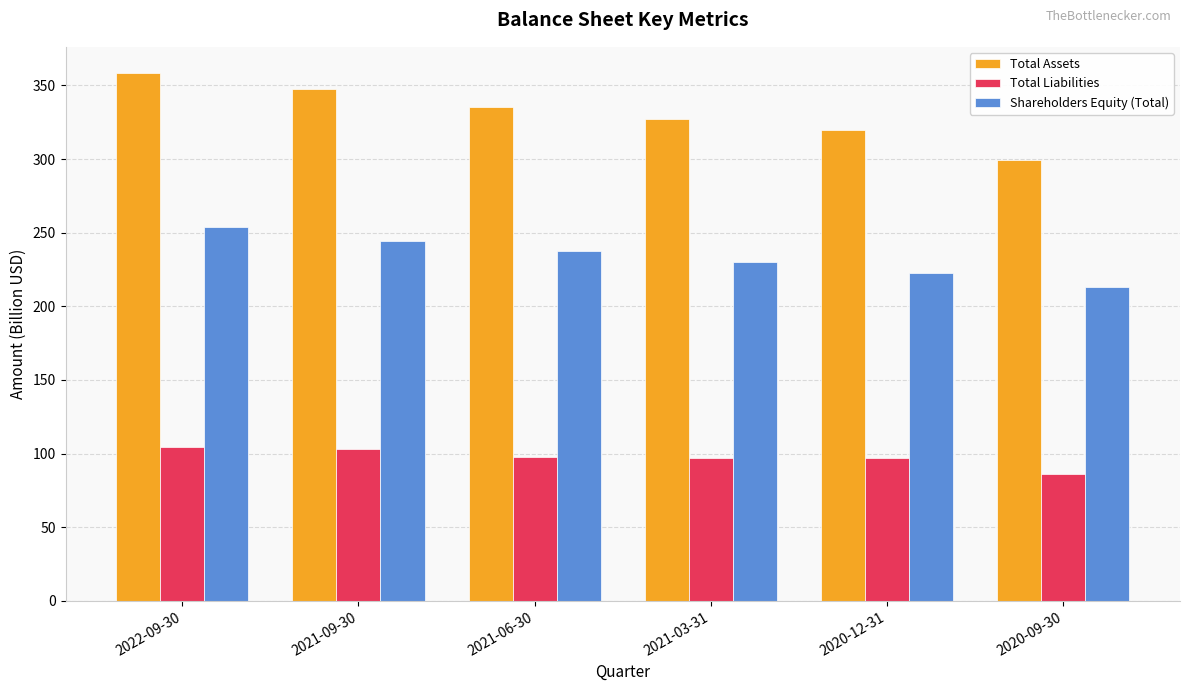

What is the smallest value displayed?

86.3